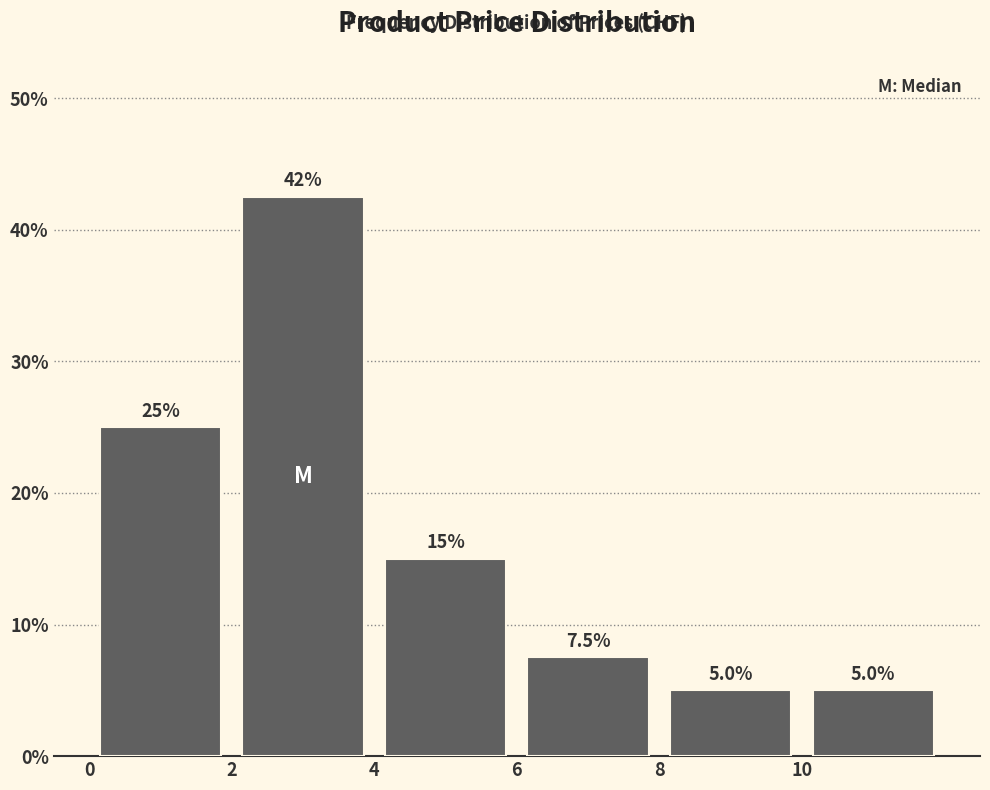

Which range on the x-axis has the tallest bar?

2 to 4